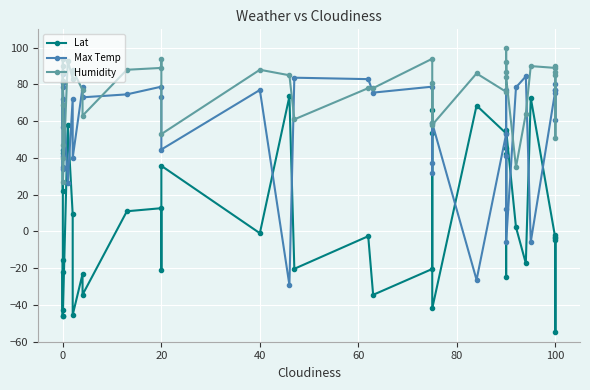

Reading left to right, list all the values displayed in this chart.

Lat: 42.6	22.3	44.4	-46.2	-22.3	-42.8	-15.4	-45.9	57.8	9.3	-45.4	-23.1	-34.4	11.0	12.7	-21.2	35.7	-0.9	73.5	-20.3	-2.6	-34.5	-20.4	53.4	66.0	-41.9	68.5	53.4	45.3	42.3	-24.9	55.3	2.3	-17.3	72.8	-3.8	-54.8	-2.0	-2.9	-4.5
Max Temp: 35.0	72.0	34.0	41.0	81.0	57.0	85.7	78.8	26.6	72.3	40.1	78.3	73.0	74.6	78.8	73.4	44.6	77.0	-29.2	83.7	82.9	75.6	78.8	32.0	37.4	59.0	-26.3	53.0	12.2	41.0	77.0	-5.8	78.4	84.4	-5.8	76.8	60.8	80.3	77.2	75.4
Humidity: 87.0	82.0	47.0	90.0	94.0	69.0	40.0	27.0	93.0	83.0	88.0	77.0	63.0	88.0	89.0	94.0	53.0	88.0	85.0	61.0	78.0	78.0	94.0	59.0	81.0	58.0	86.0	76.0	92.0	87.0	100.0	84.0	35.0	64.0	90.0	89.0	51.0	85.0	87.0	90.0